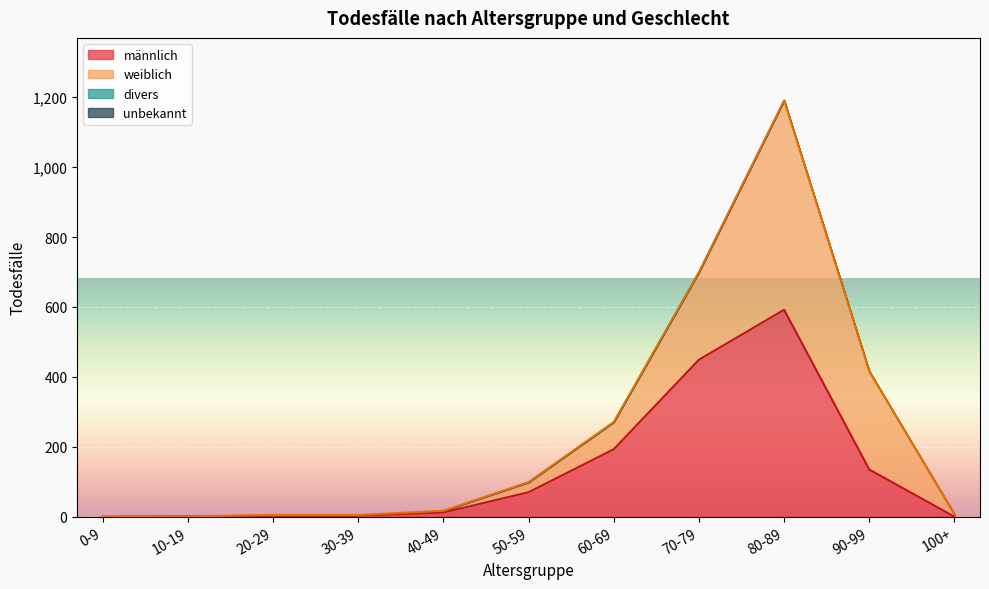

Reading left to right, extract all data points from this chart.

männlich: 0	1	3	3	12	70	193	449	592	135	0
weiblich: 0	0	2	2	5	29	78	251	599	281	7
divers: 0	0	0	0	0	0	0	0	0	0	0
unbekannt: 0	0	0	0	0	0	0	0	0	0	0